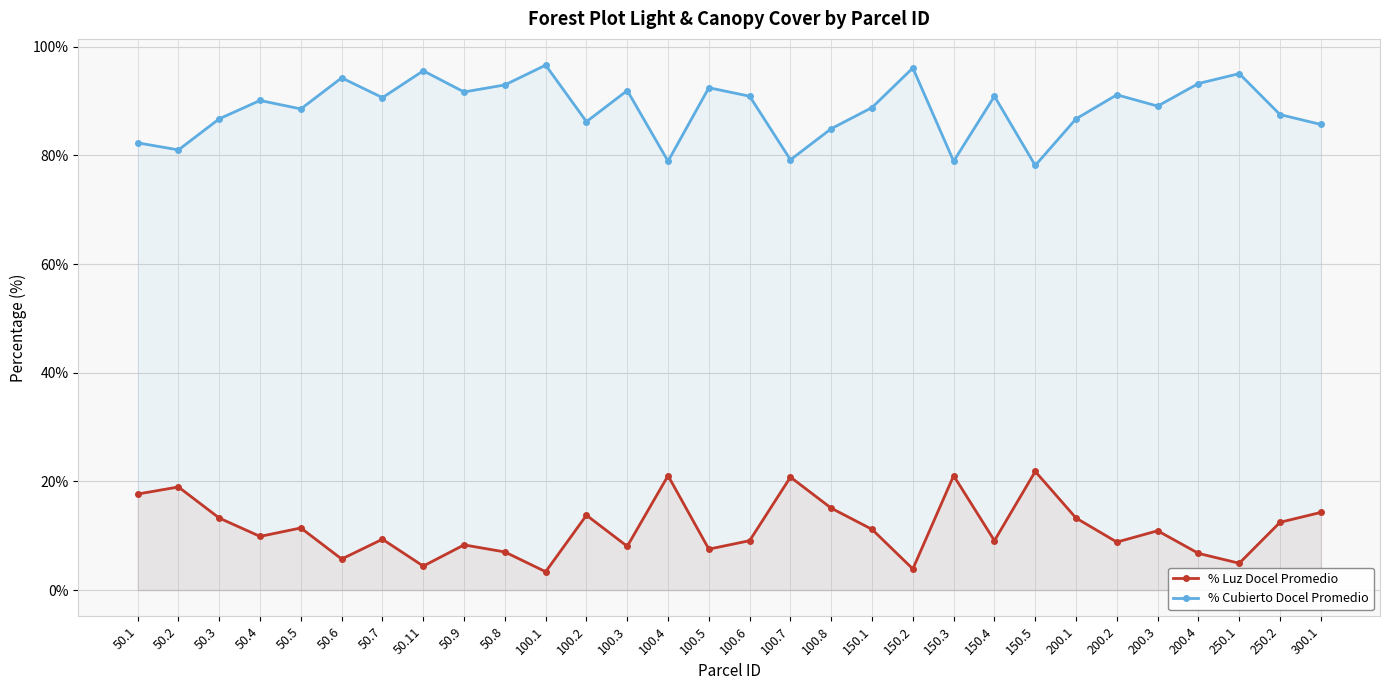

What position from the left is 200.2?

25